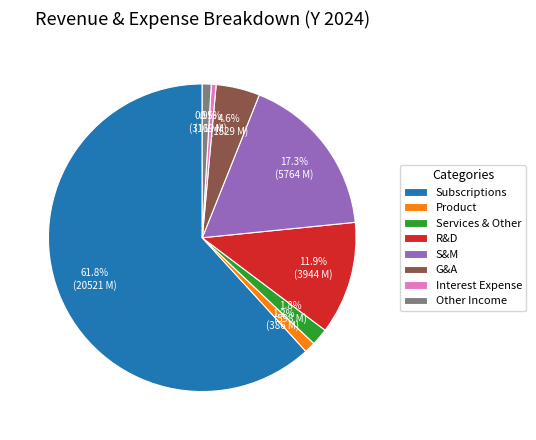

Is the sum of Subscriptions and G&A greater than half?

Yes